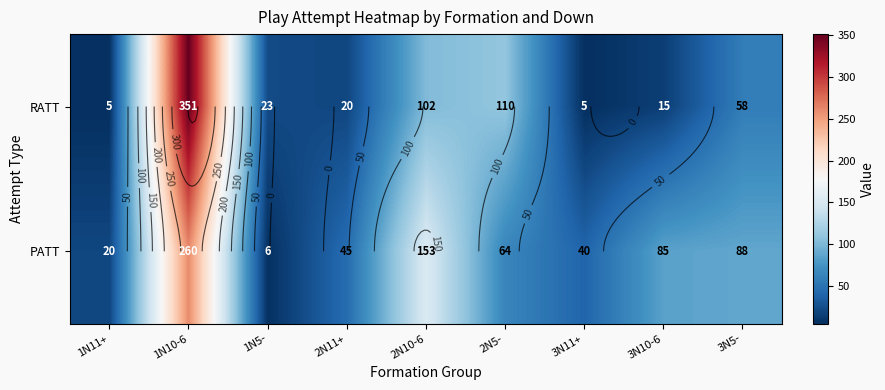

What is the sum of all PATT values?

761